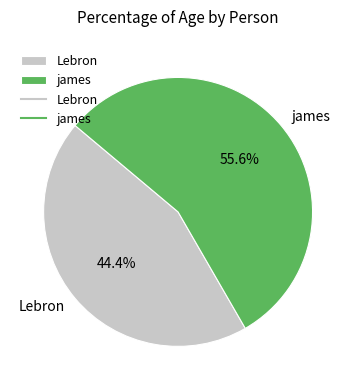

Is james the majority of the pie?

Yes